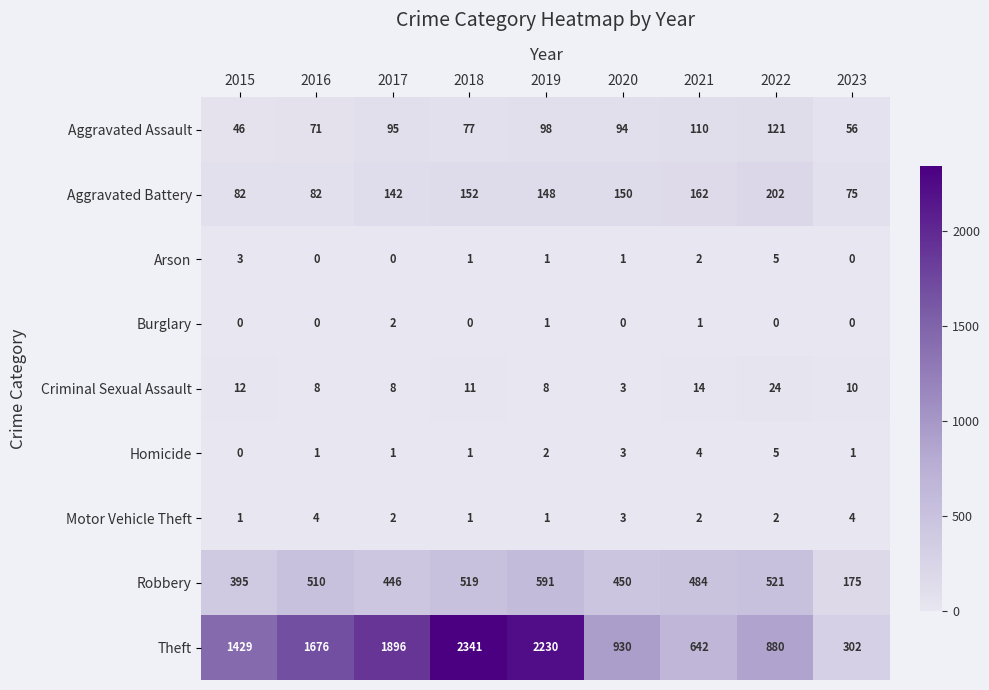

How many data points does each series have?

9